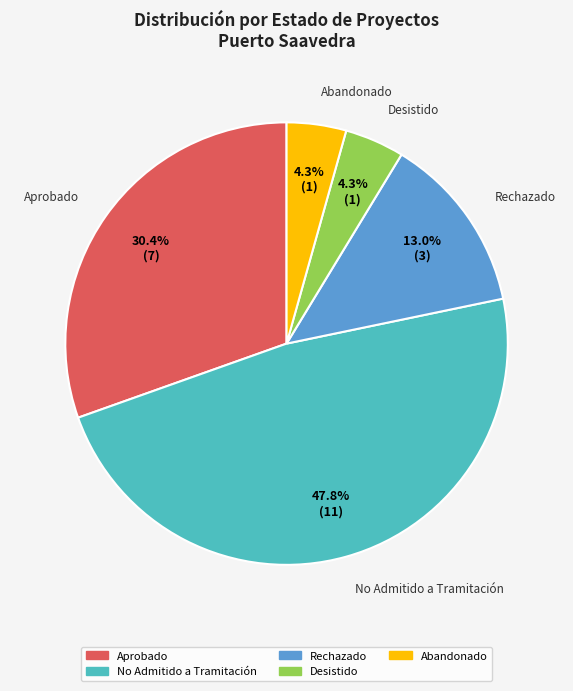

Which category has the biggest portion of the pie?

No Admitido a Tramitación